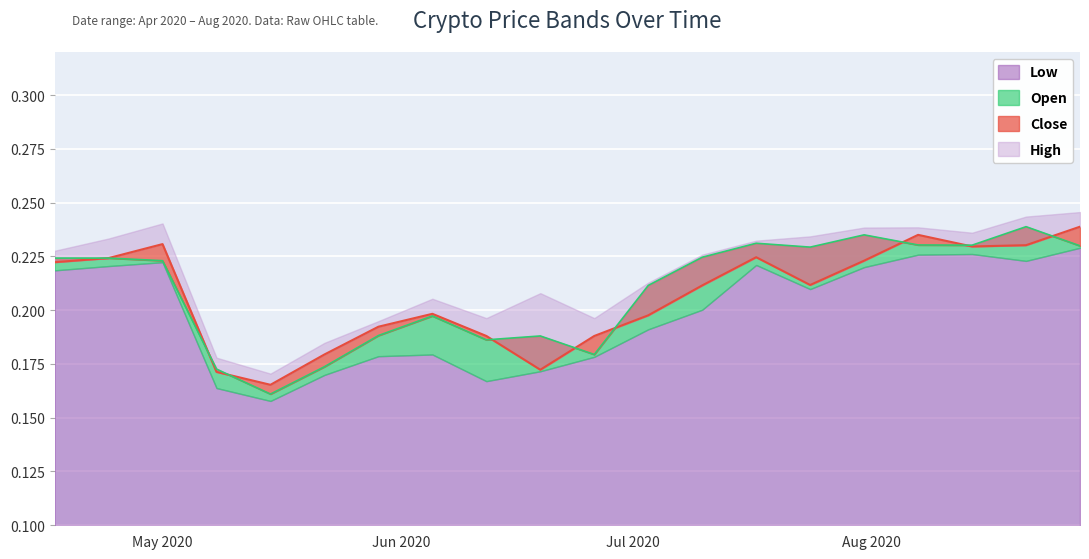

Where is the first local minimum for Low?

2020-05-15